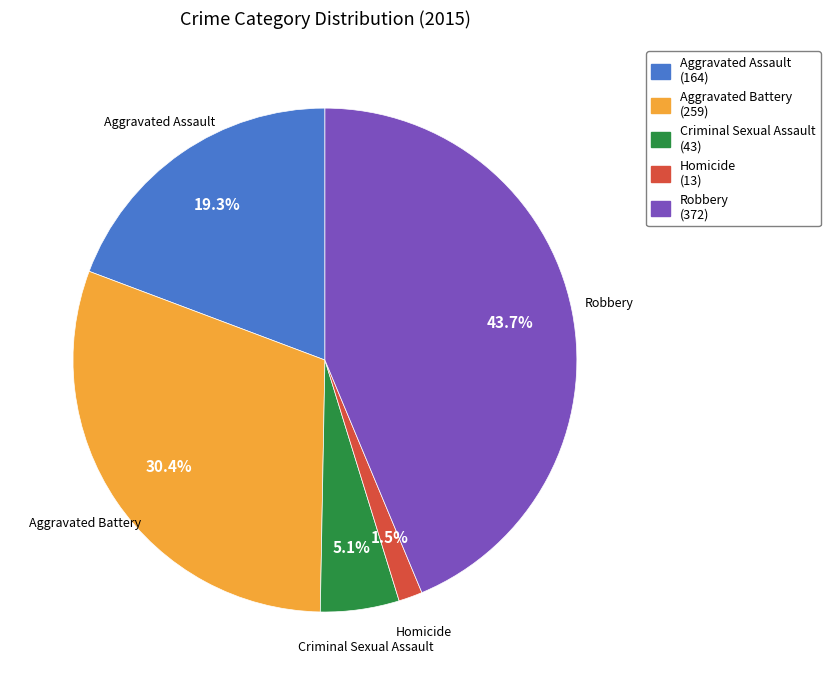

What percentage do Criminal Sexual Assault and Aggravated Battery together represent?

35.5%